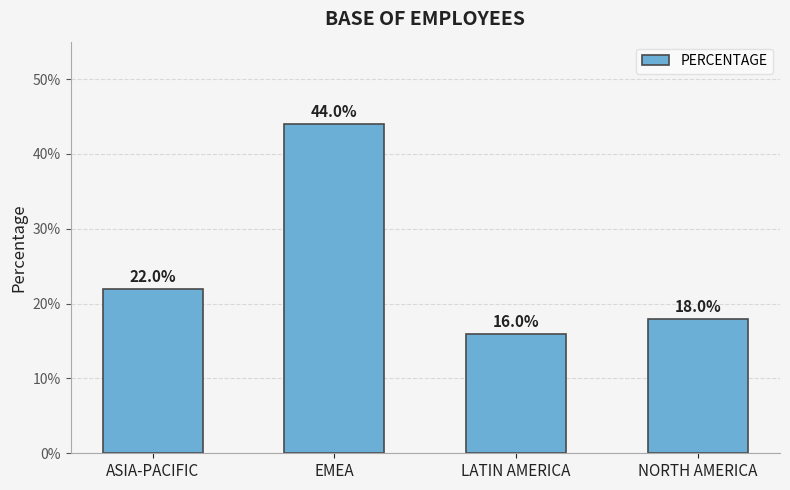

True or false: the data shows 0.2 at ASIA-PACIFIC.

True